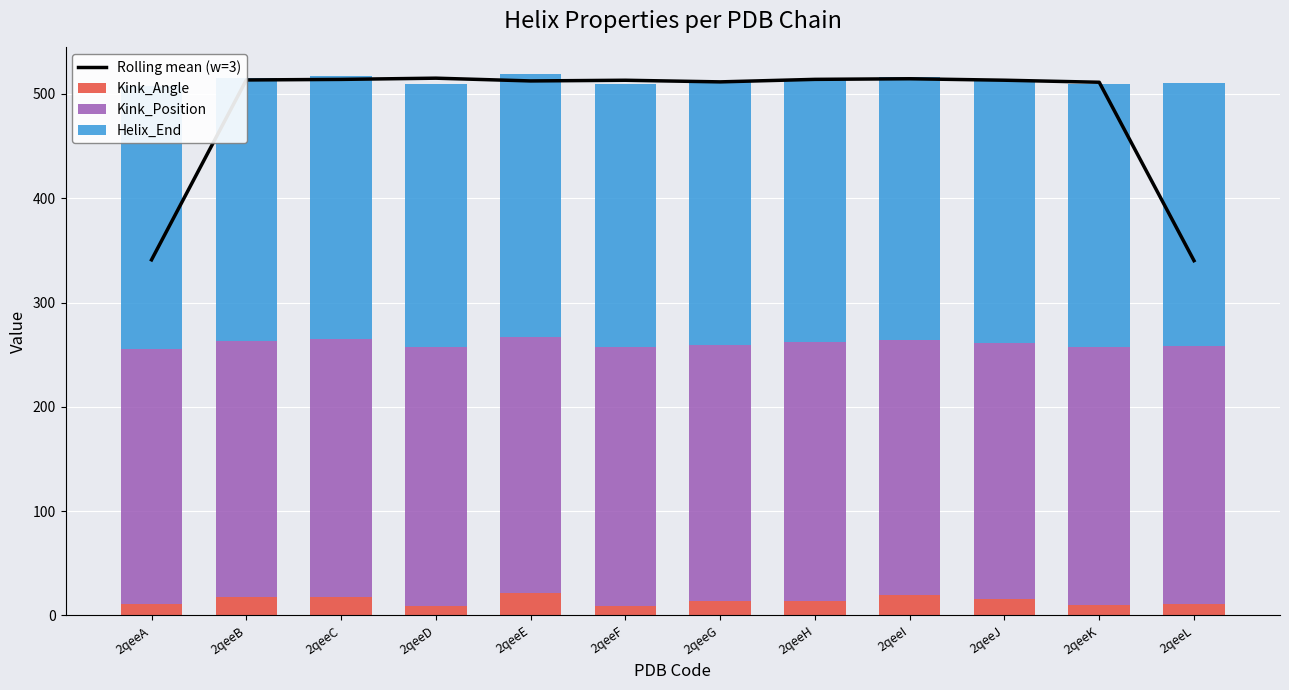

What is the sum of all Rolling mean (w=3) values?

5813.5